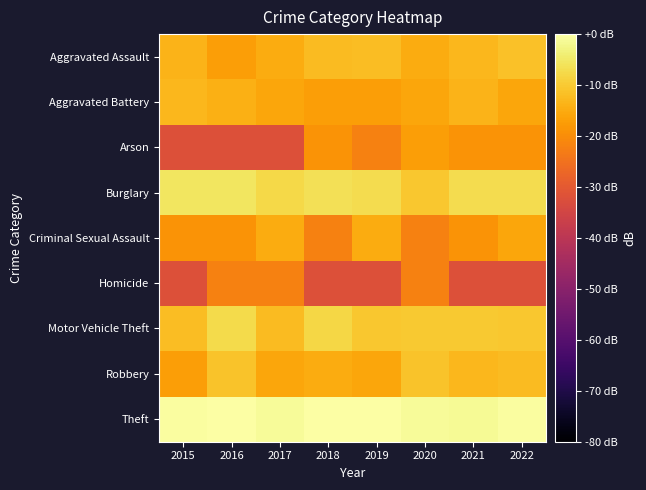

What is the difference between the highest and lowest values at 2017?

30.8